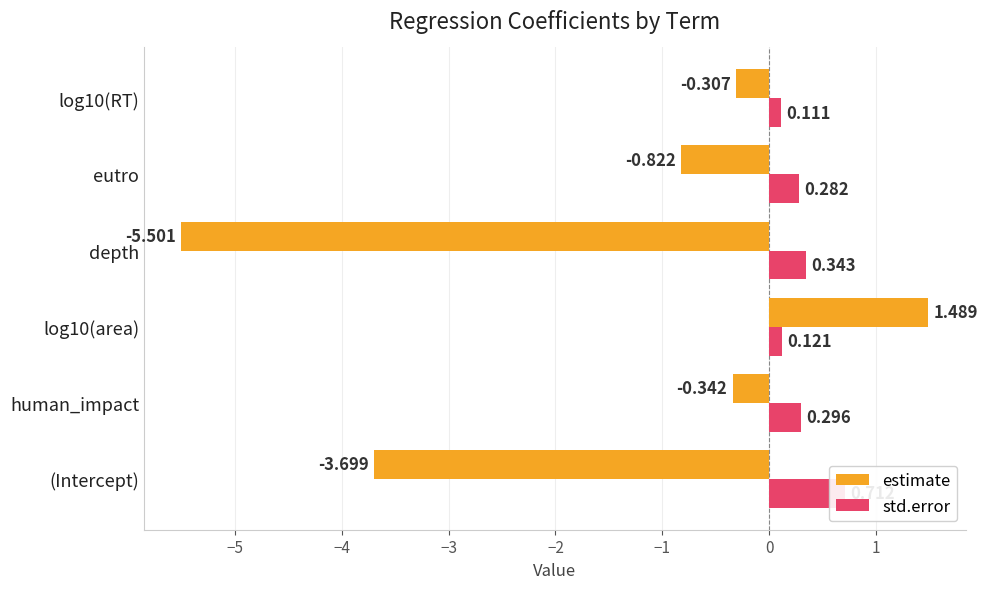

True or false: std.error has a value of 0.0 at −4.

False